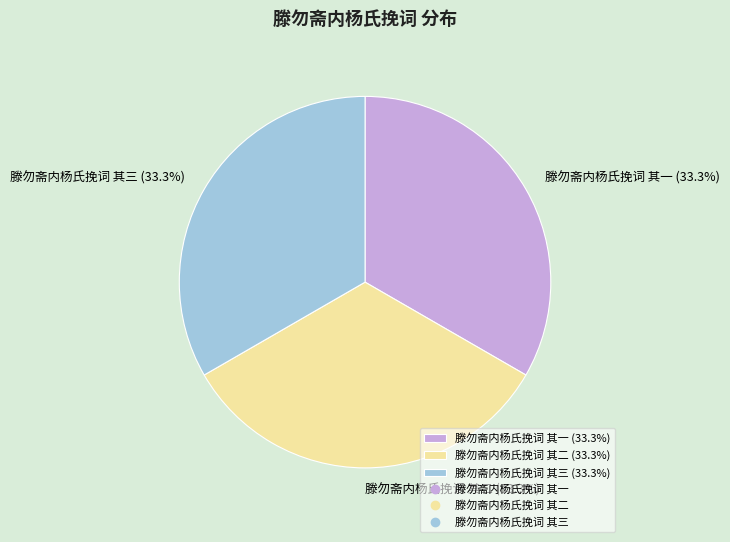

To the nearest percent, what is the combined percentage of 滕勿斋内杨氏挽词 其二 and 滕勿斋内杨氏挽词 其三?

67%